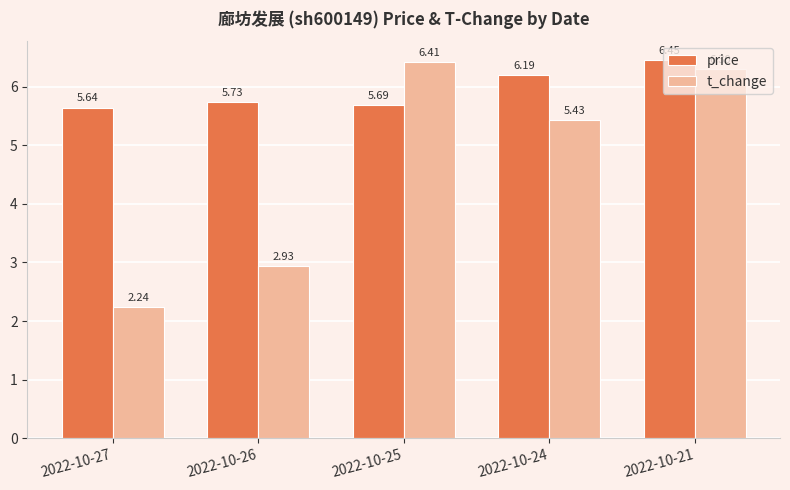

Which series has the widest spread of values?

t_change